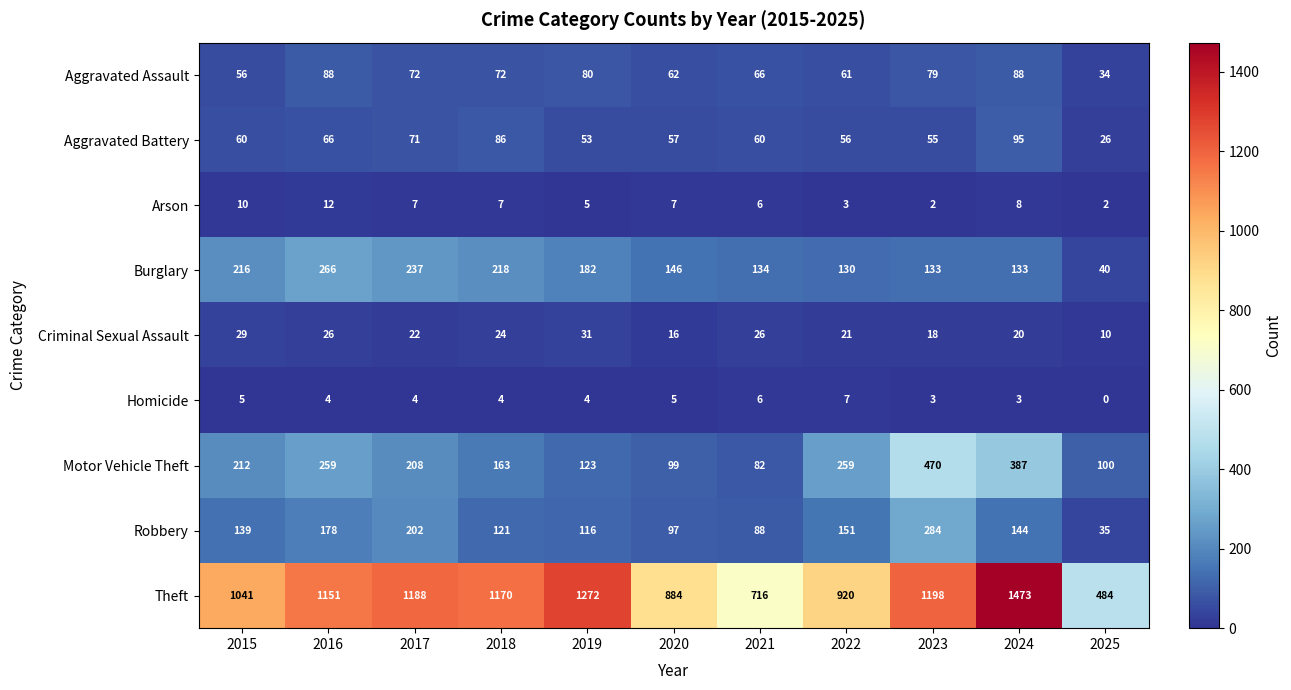

What is the difference between the highest and lowest values at 2021?

710